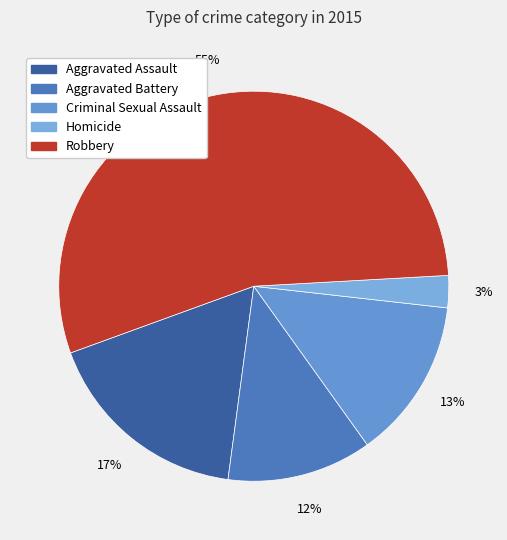

What portion of the pie excludes Aggravated Assault?

82.7%